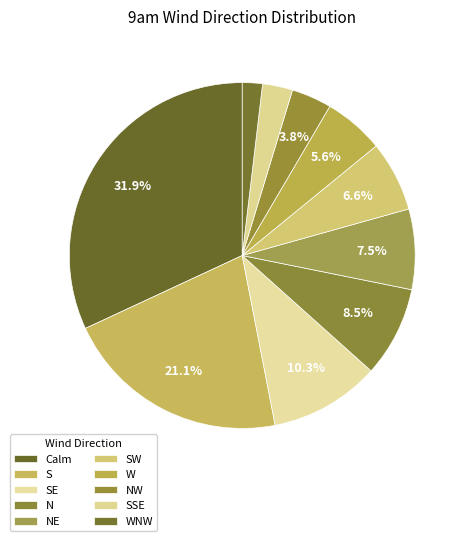

Count the number of slices in the pie.

10